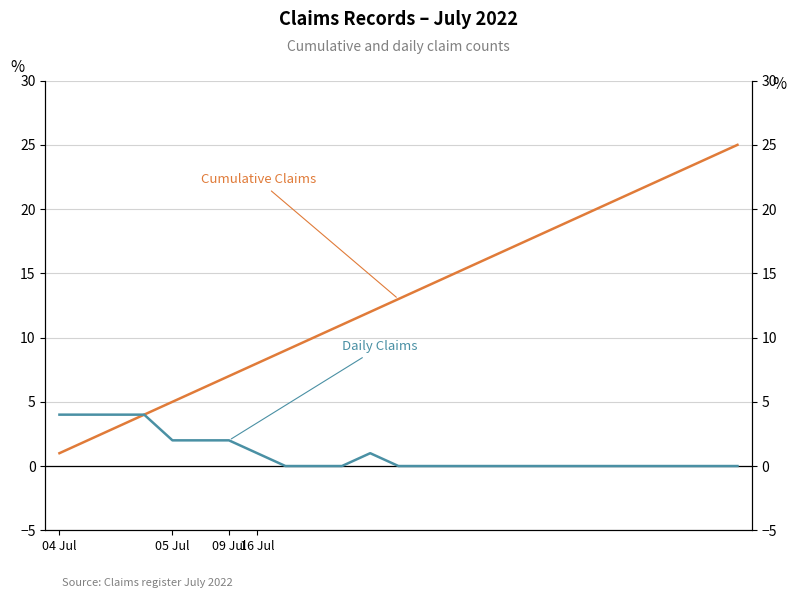

True or false: Daily Claims and Cumulative Claims cross at least once.

False